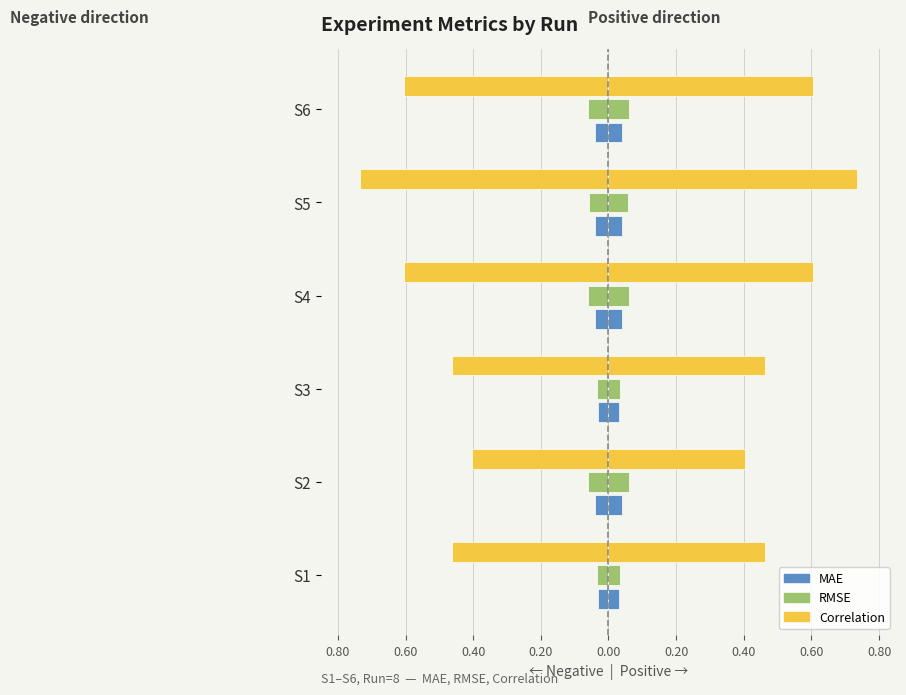

What is the value of the Correlation bar at the 4th from the left?

-0.6